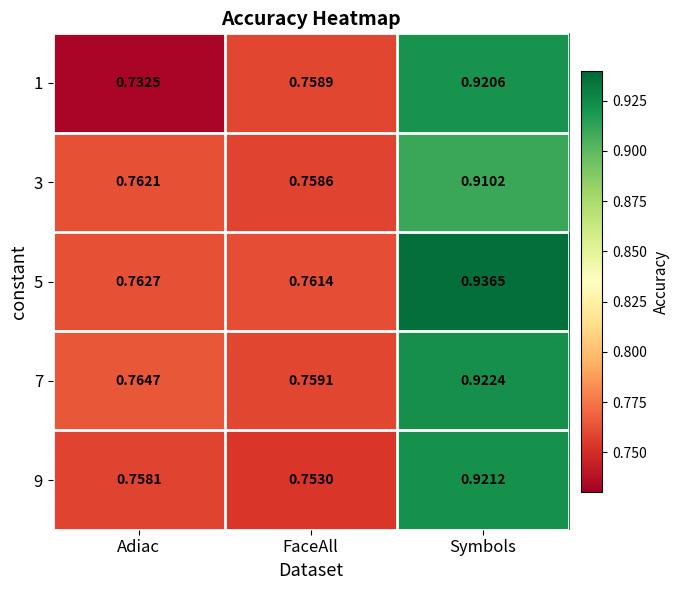

Which category has the highest value in the 7 series?

Symbols